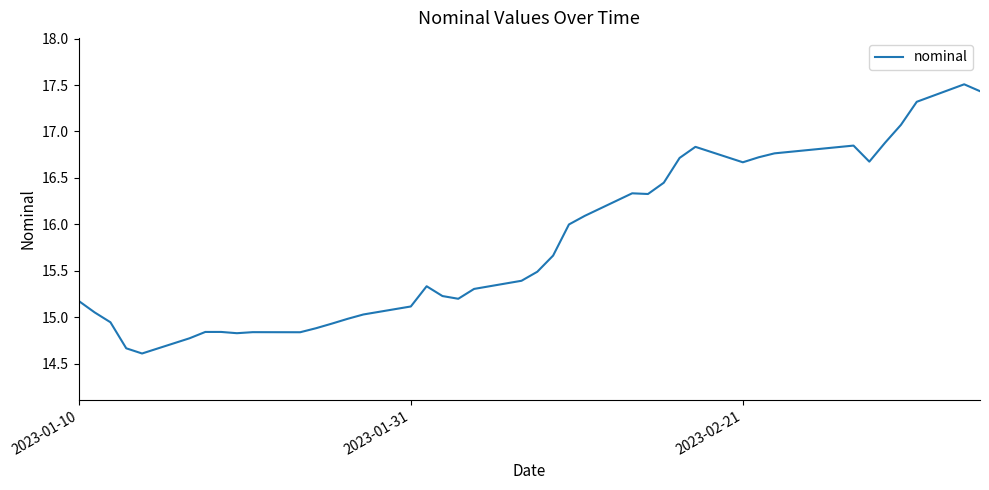

What is the minimum value shown in the chart?

14.6